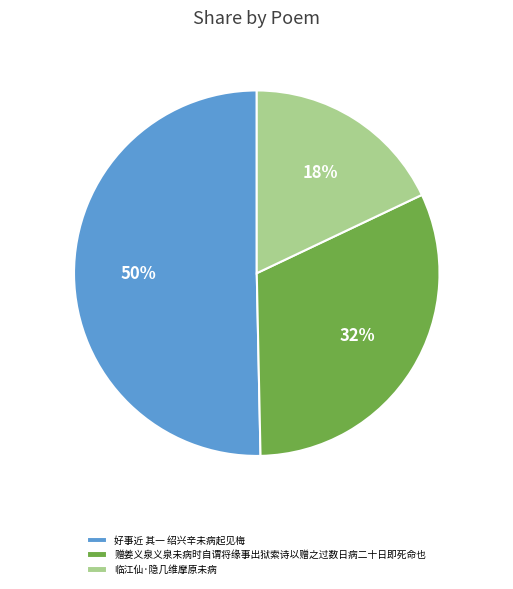

To the nearest percent, what portion does 临江仙·隐几维摩原未病 represent?

18%